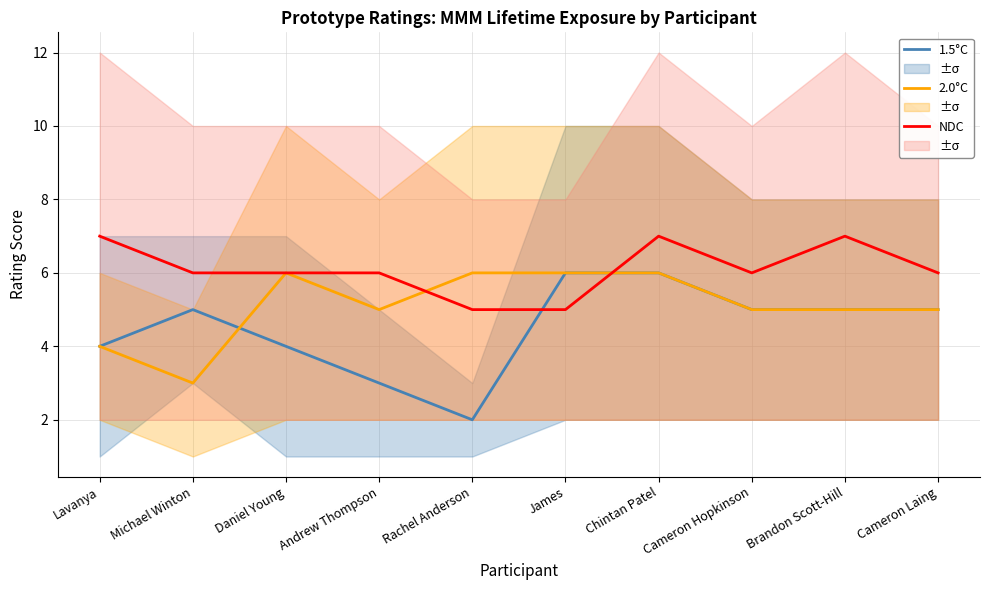

What is the minimum value shown in the chart?

2